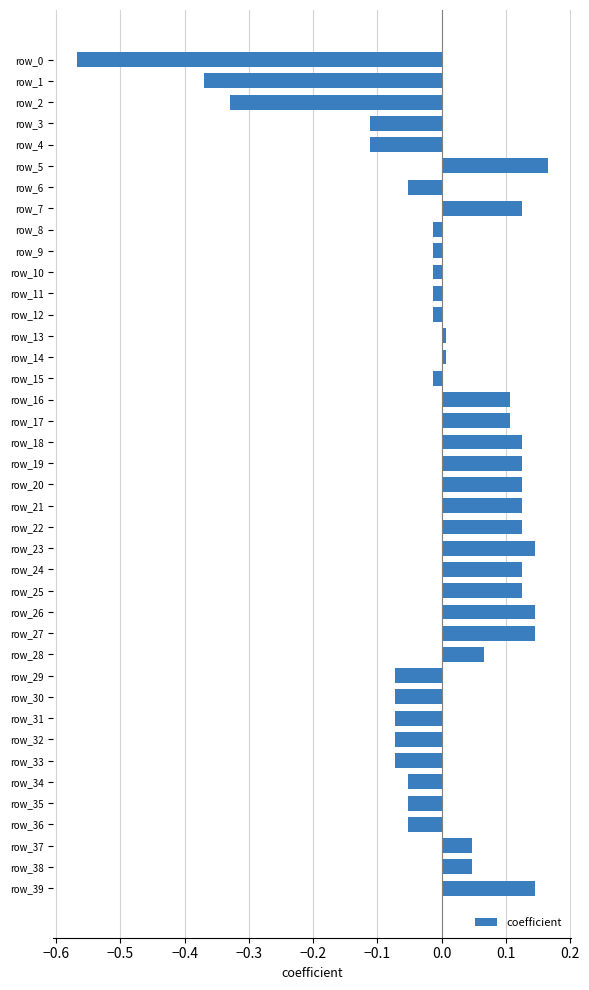

How many data points are above 0?

20